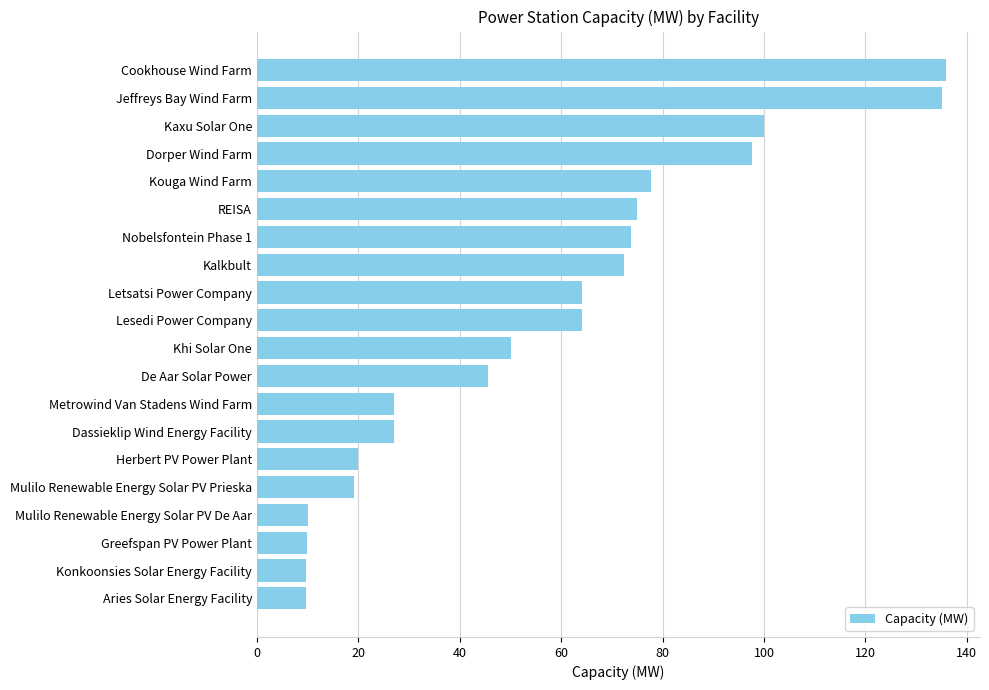

Between De Aar Solar Power and Konkoonsies Solar Energy Facility, which is larger?

De Aar Solar Power